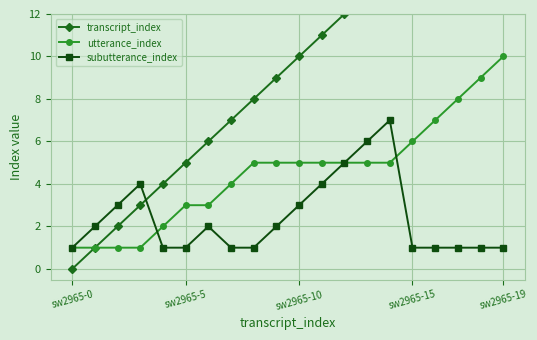

What are all the series names shown in the legend?

transcript_index, utterance_index, subutterance_index